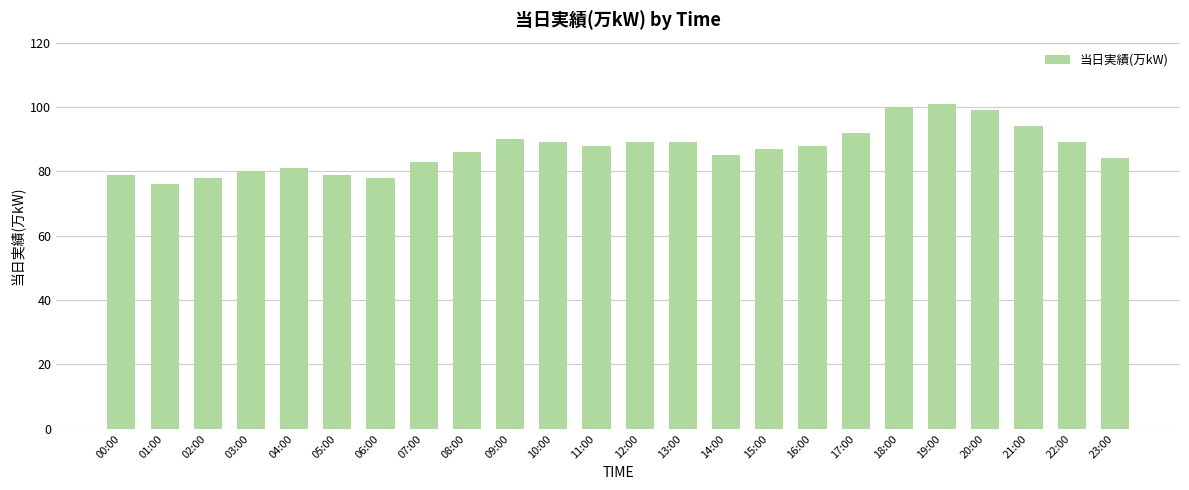

What is the label of the 3rd bar from the right?

21:00